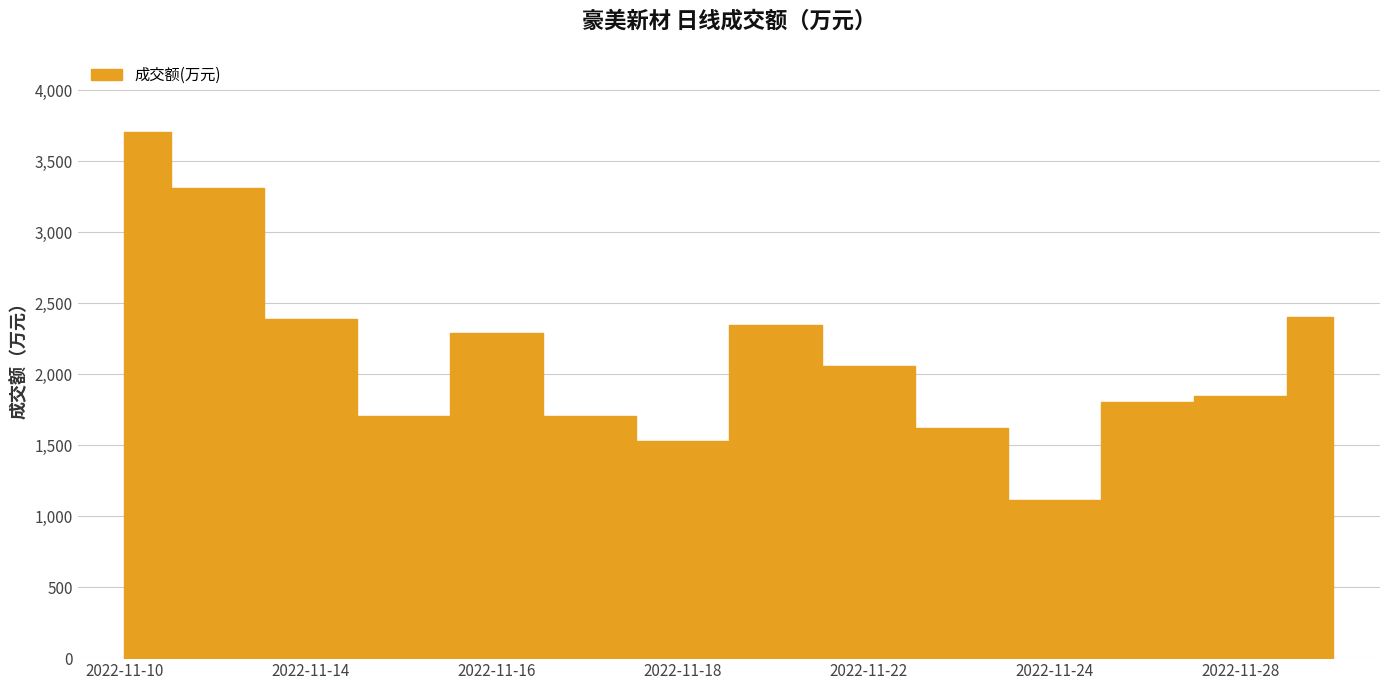

Reading right to left, list all the values displayed in this chart.

2401	1845	1806	1116	1617	2060	2348	1526	1703	2287	1707	2385	3311	3705